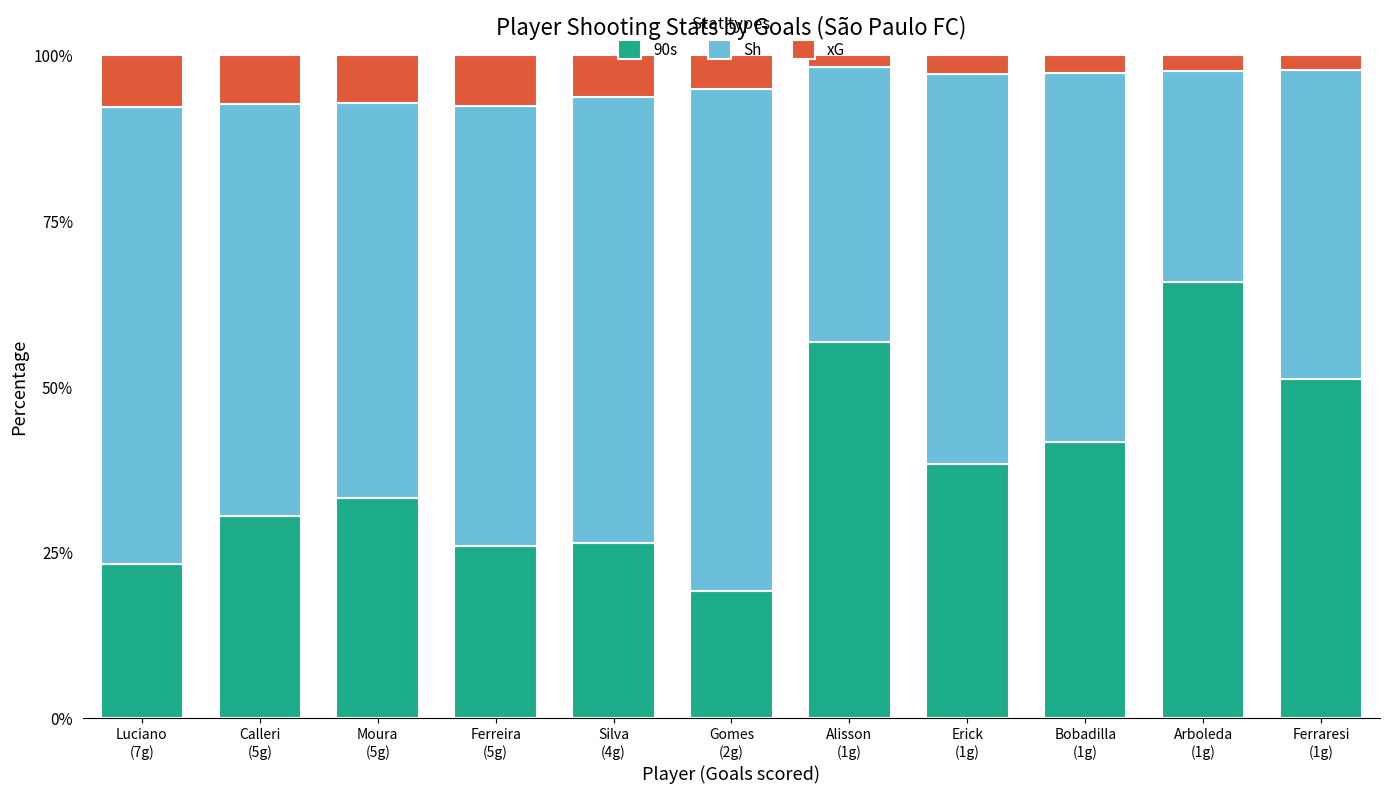

What is the difference between the second highest and second lowest values in the 90s series?

33.4